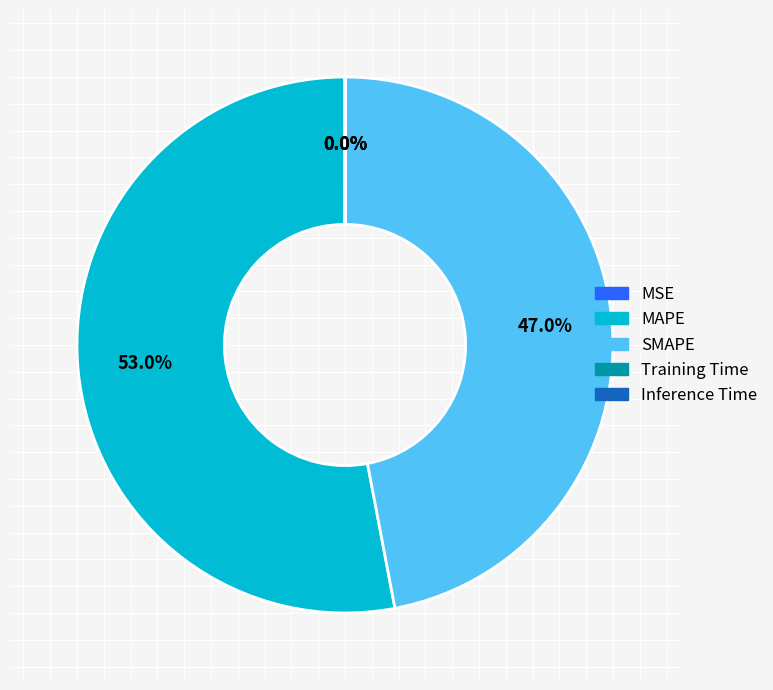

What is the largest slice in the pie chart?

MAPE